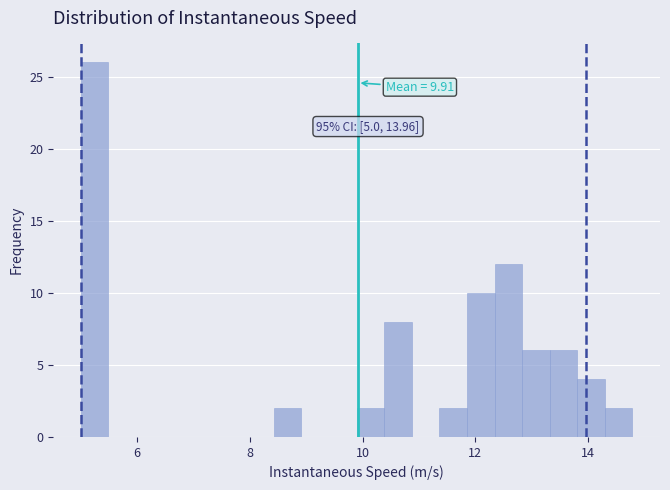

Read against the x-axis, roughly where is the centre of the tallest bar?

5.2